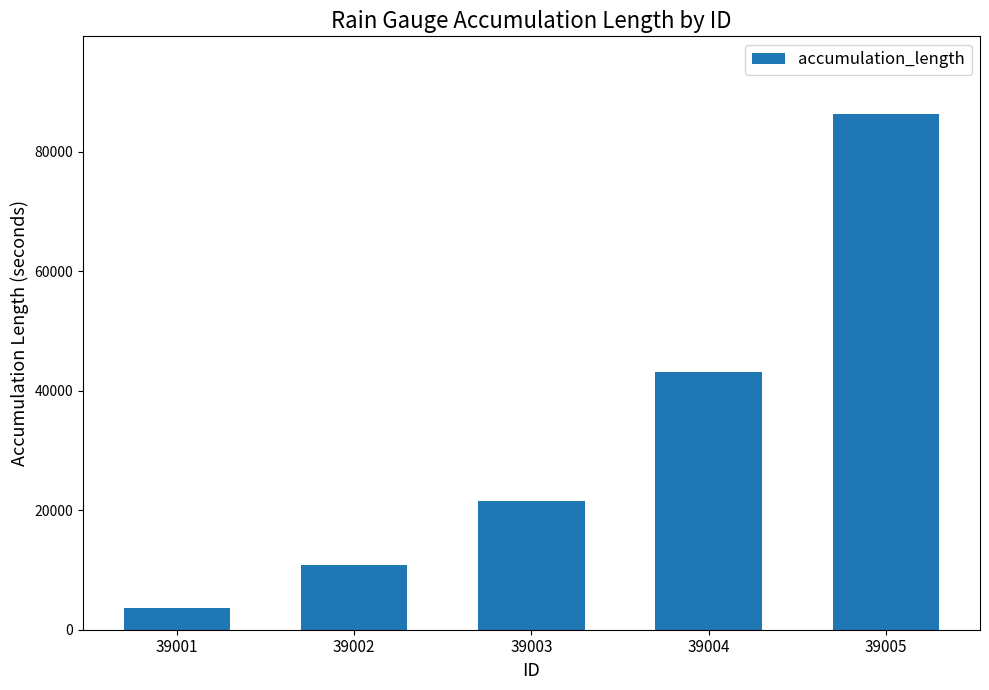

What is the value of the 3rd bar from the left?

21600